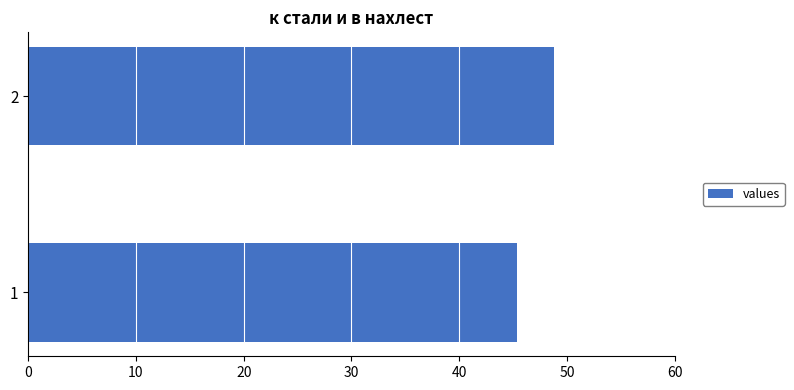

Reading top to bottom, transcribe all the data shown in this chart.

2=48.8	1=45.4